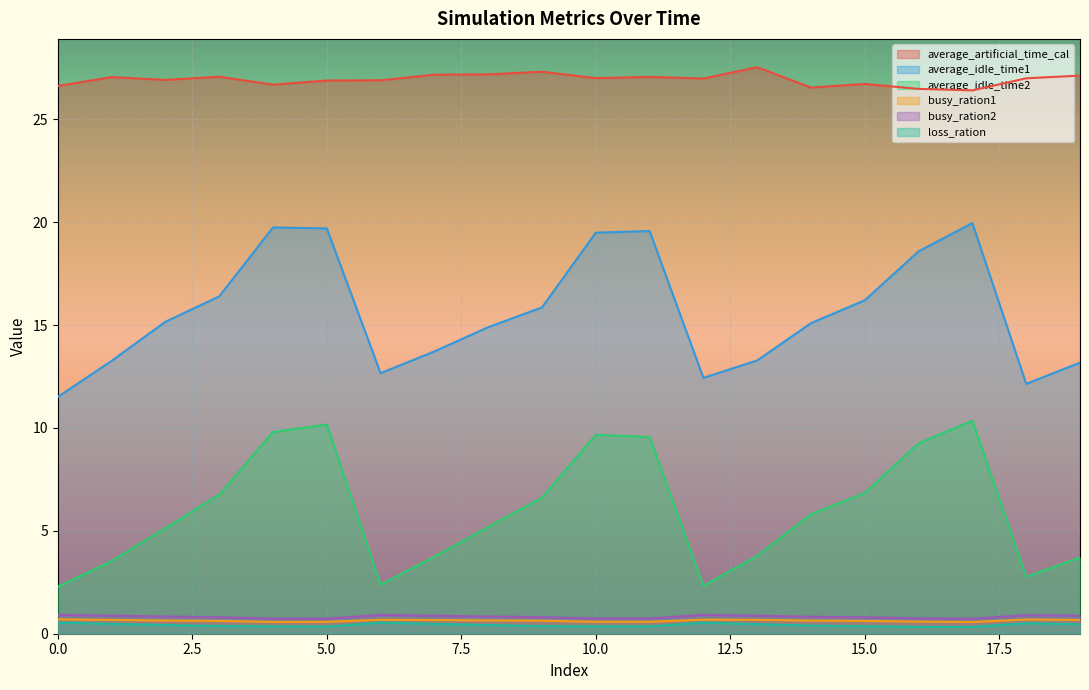

True or false: average_idle_time1 has a value of 17.6 at 18.

False